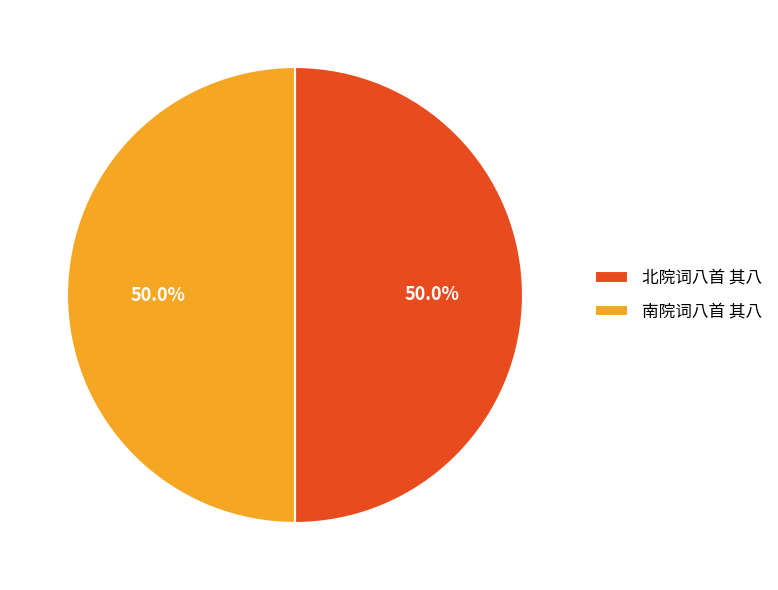

What is the ratio of the value at 北院词八首 其八 to the value at 南院词八首 其八?

1.0